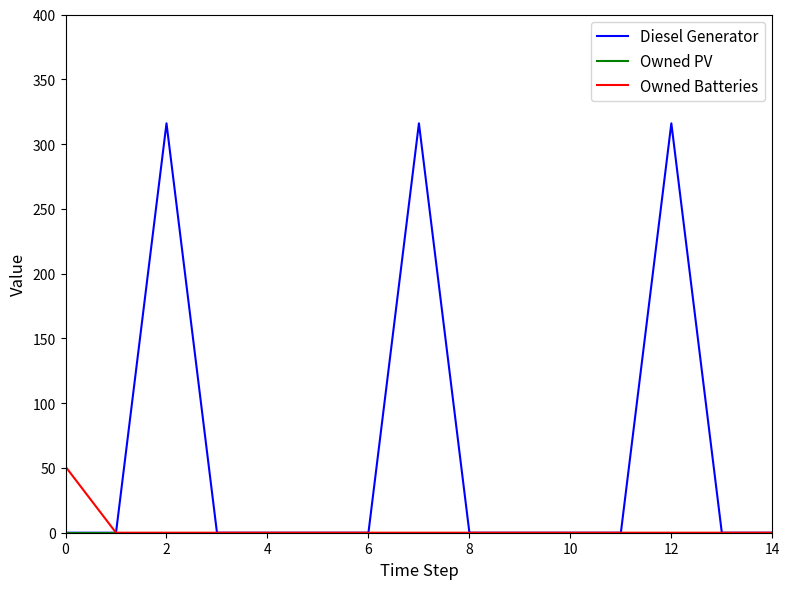

What is the highest value of the Diesel Generator series?

316